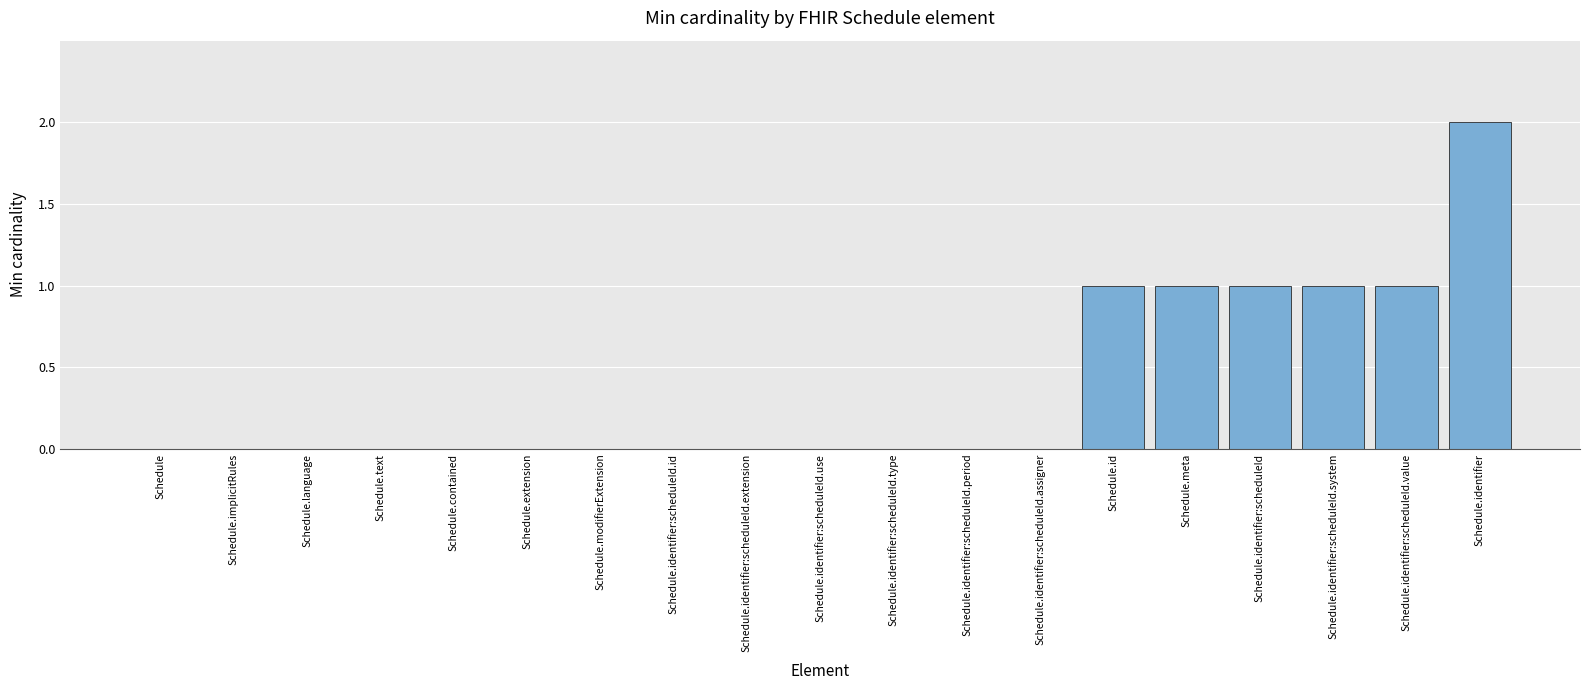

Which label corresponds to the largest value in the chart?

Schedule.identifier